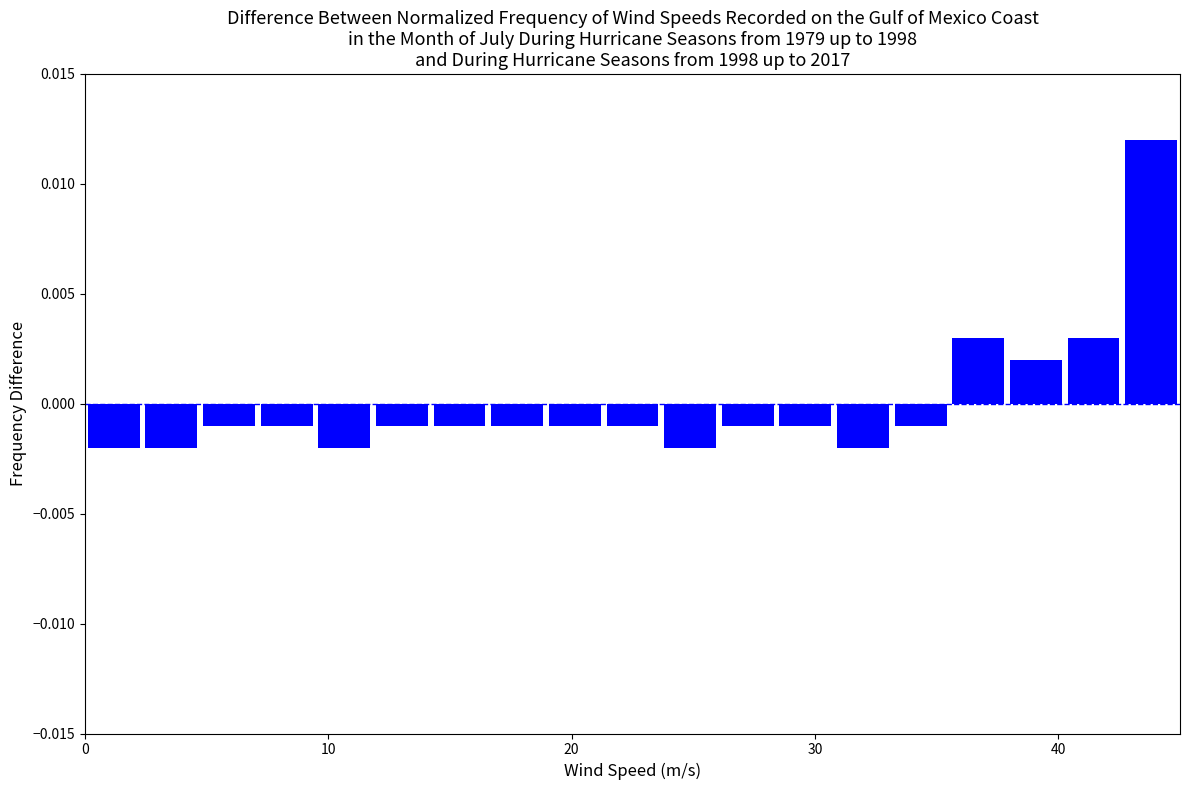

Read against the x-axis, roughly where is the centre of the tallest bar?

44